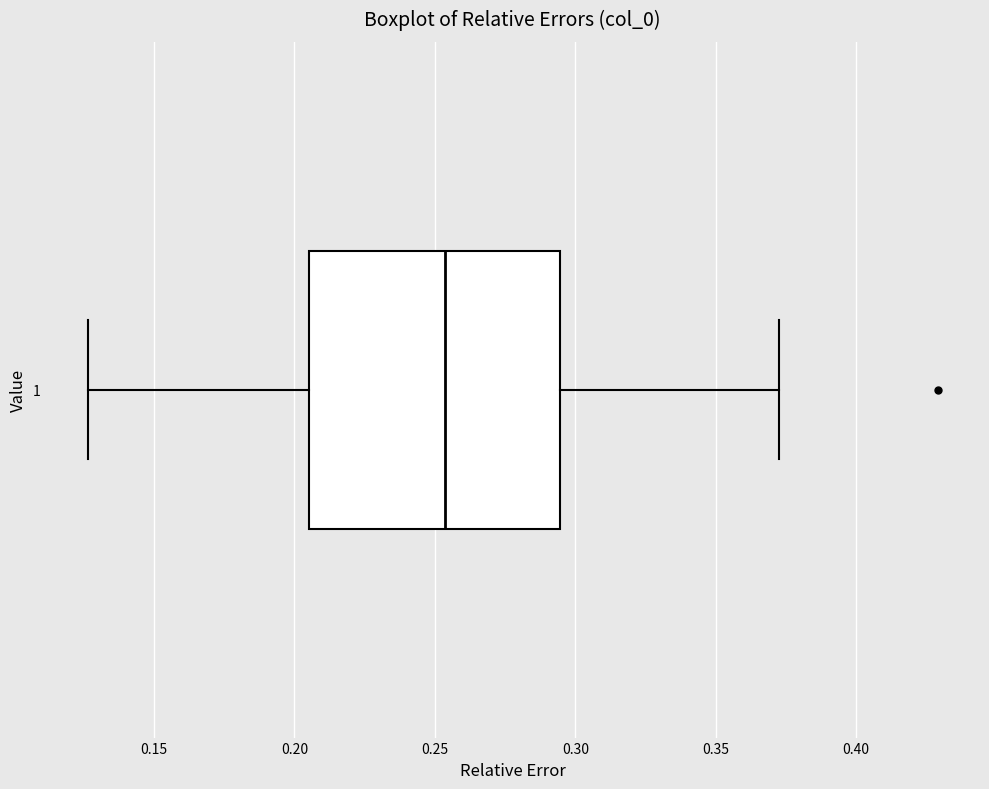

Transcribe this box plot: give where the median line is, the range the box spans, and where the two whiskers end, as read against the x-axis. The values are not printed on the chart, so give them approximately, as read against the axis.

median 0.255, box 0.205 to 0.295, whiskers 0.125 to 0.375